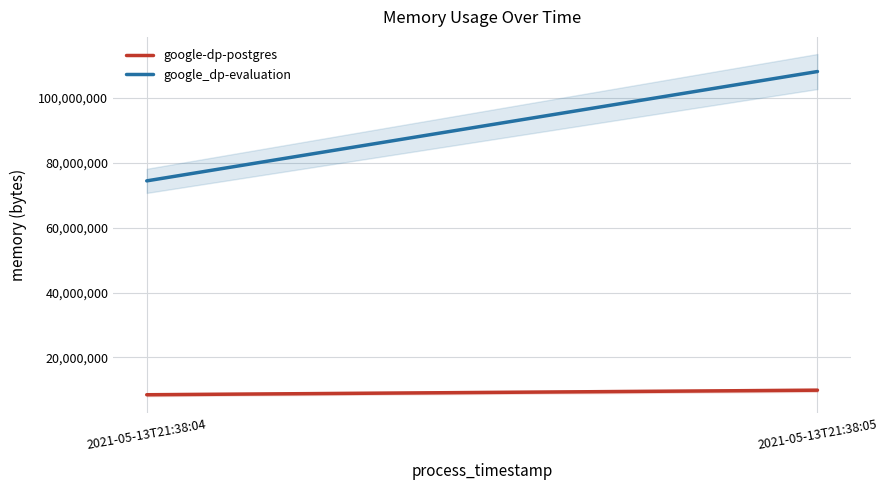

What is the greatest value displayed?

108199936